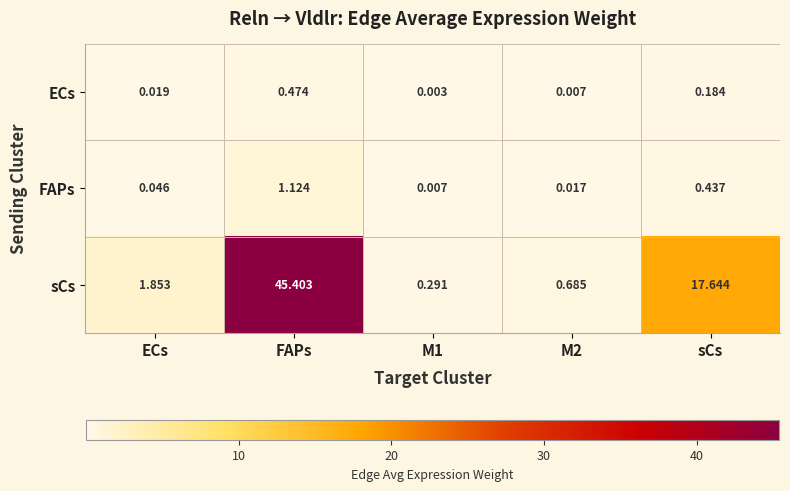

At which category is the sum across all series the highest?

FAPs